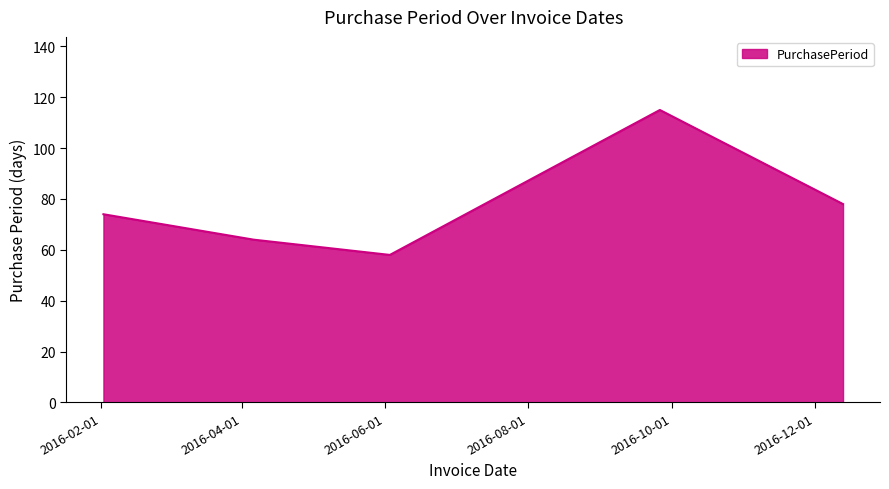

What is the difference between the maximum and second lowest values?

51